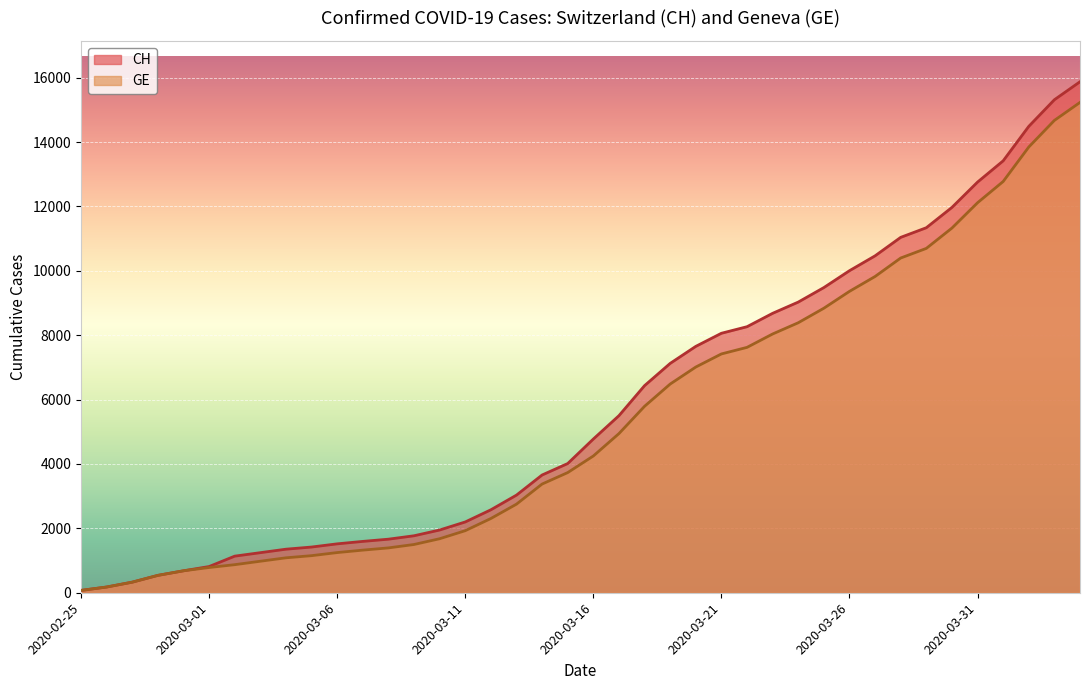

Between 2020-03-06 and 2020-03-24, which is larger?

2020-03-24